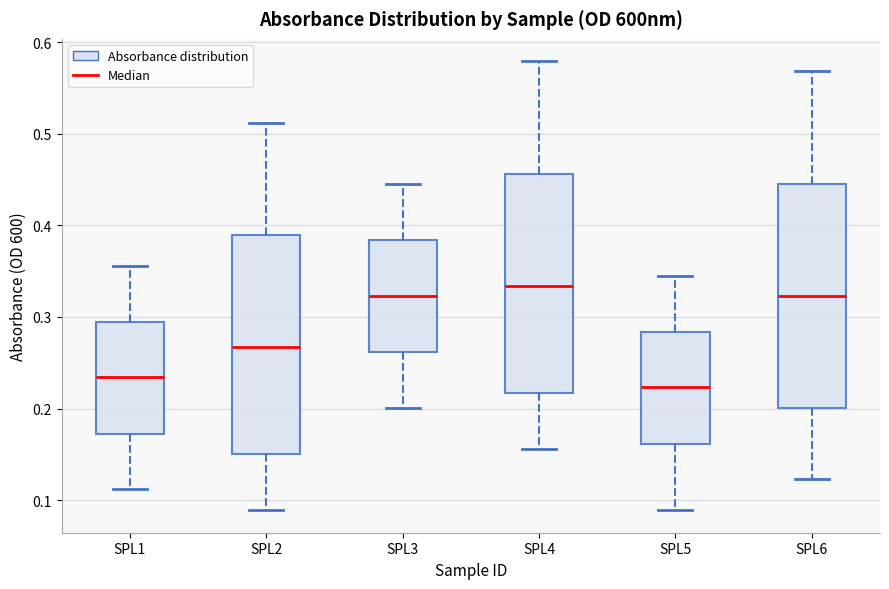

Reading left to right, transcribe this box plot: for each box, give where its median line is, the range the box spans, and where its two whiskers end, as read against the y-axis. The values are not printed on the chart, so give them approximately, as read against the axis.

SPL1: median 0.23, box 0.17 to 0.29, whiskers 0.11 to 0.36
SPL2: median 0.27, box 0.15 to 0.39, whiskers 0.09 to 0.51
SPL3: median 0.32, box 0.26 to 0.38, whiskers 0.20 to 0.45
SPL4: median 0.33, box 0.22 to 0.46, whiskers 0.16 to 0.58
SPL5: median 0.22, box 0.16 to 0.28, whiskers 0.09 to 0.35
SPL6: median 0.32, box 0.20 to 0.45, whiskers 0.12 to 0.57